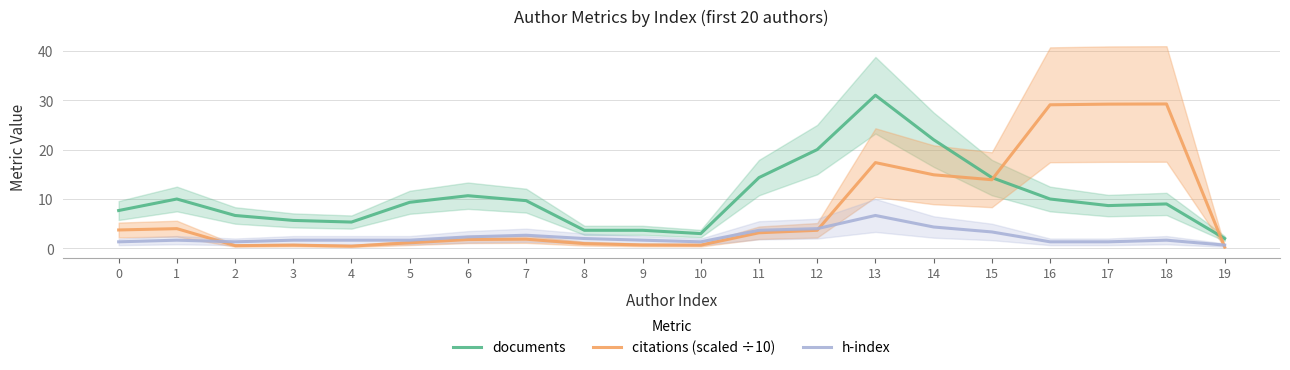

True or false: citations (scaled ÷10) has a value of 4.0 at 1.

True